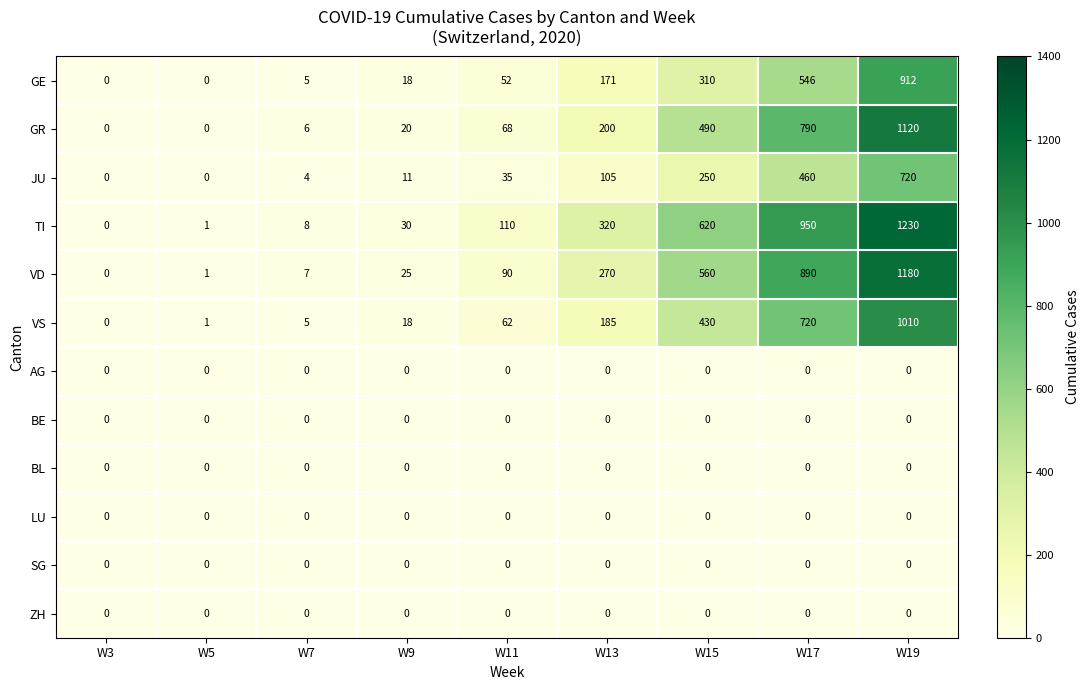

How many distinct data groups are displayed?

12